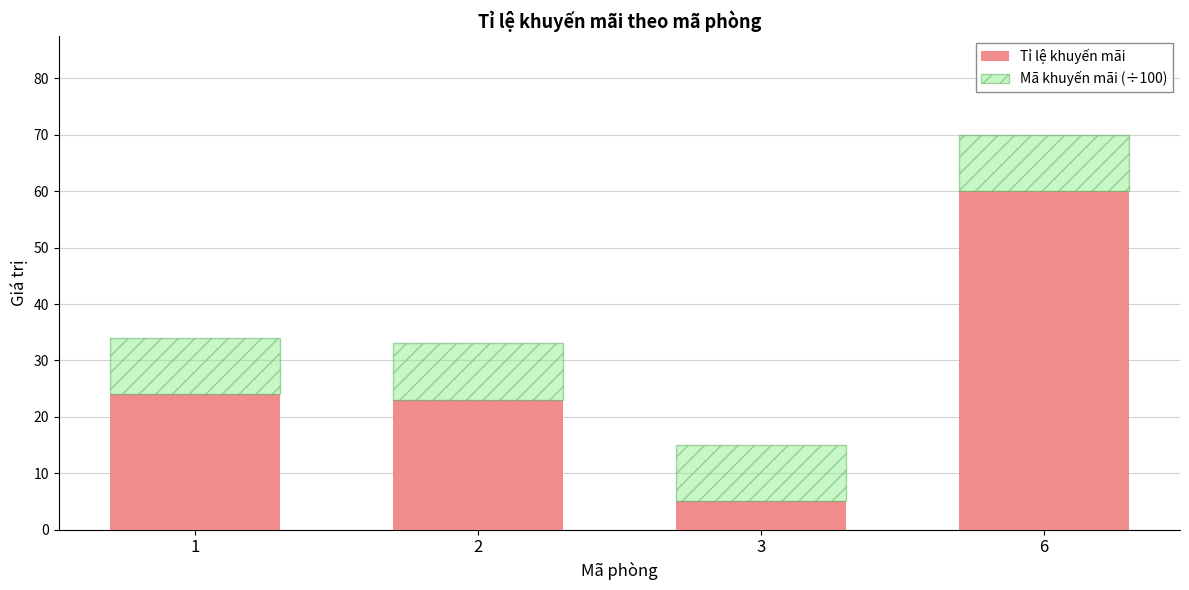

Are the bars horizontal?

No